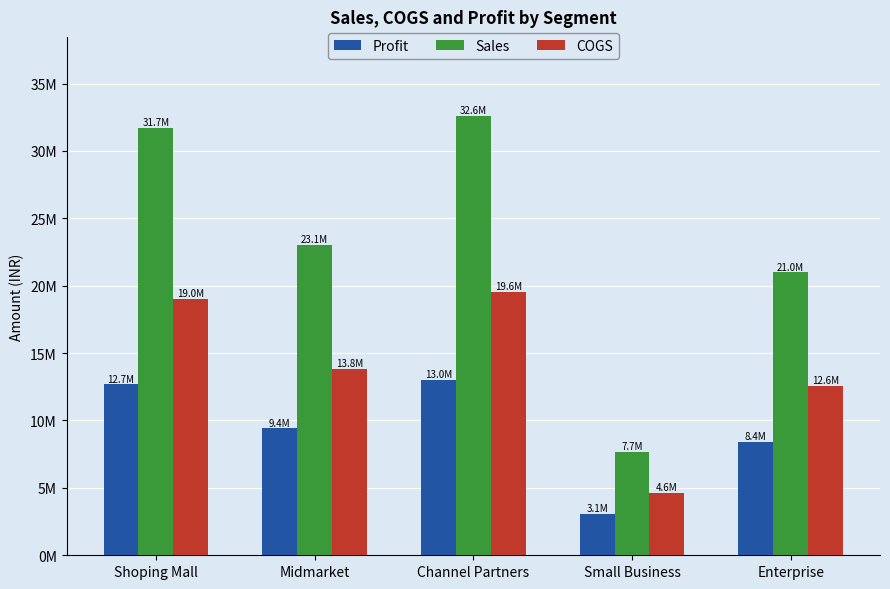

What are all the series names shown in the legend?

Profit, Sales, COGS